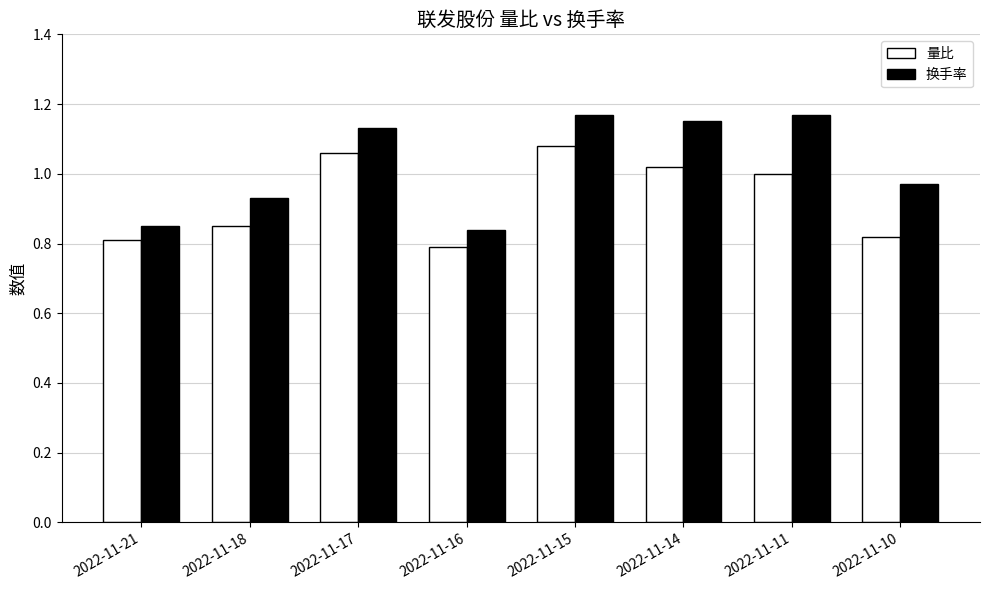

List the series in order of their overall mean, lowest first.

量比, 换手率